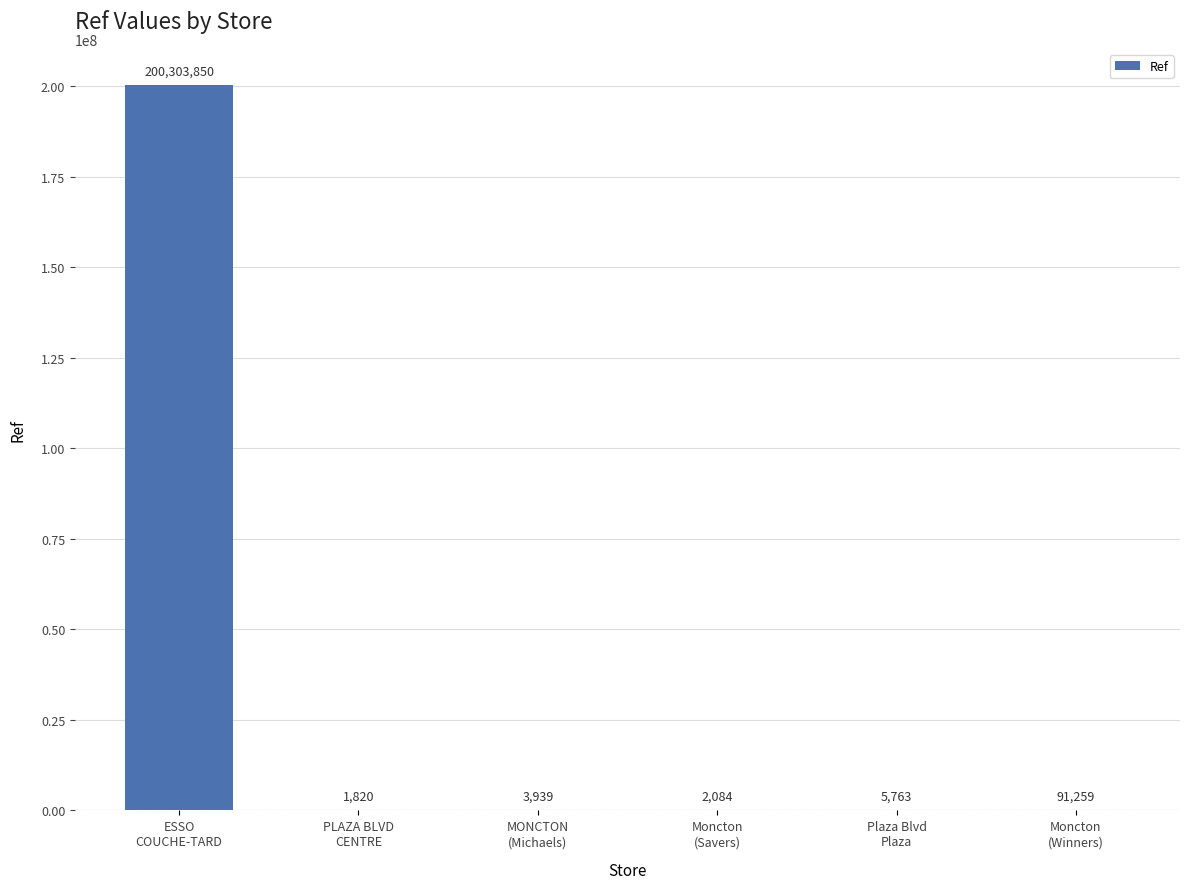

What is the sum of all values?

200408715